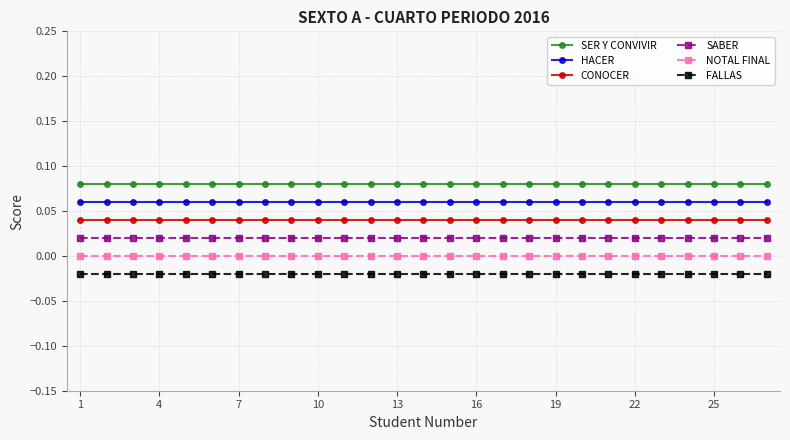

True or false: SER Y CONVIVIR and HACER intersect in this chart.

False